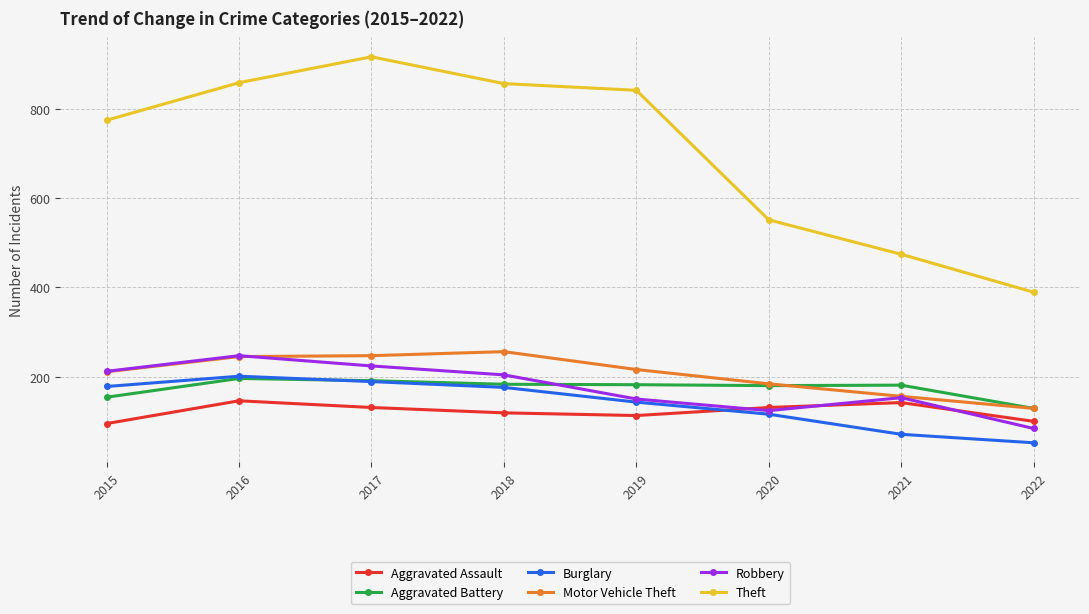

The Aggravated Assault series shows 226 at 2020. True or false?

False